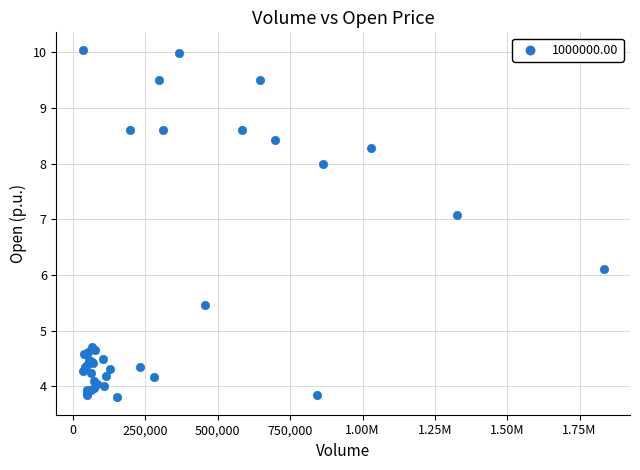

What Y value in the scatter plot is closest to 6?

6.1